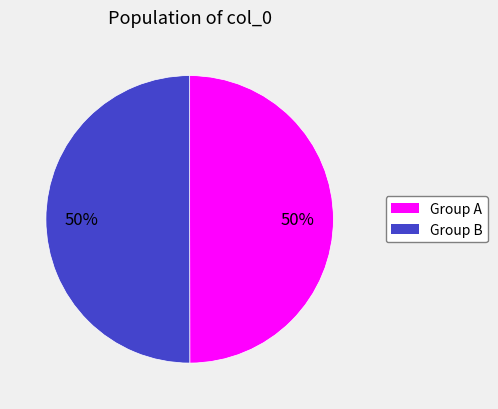

To the nearest percent, what is the average slice percentage?

50%